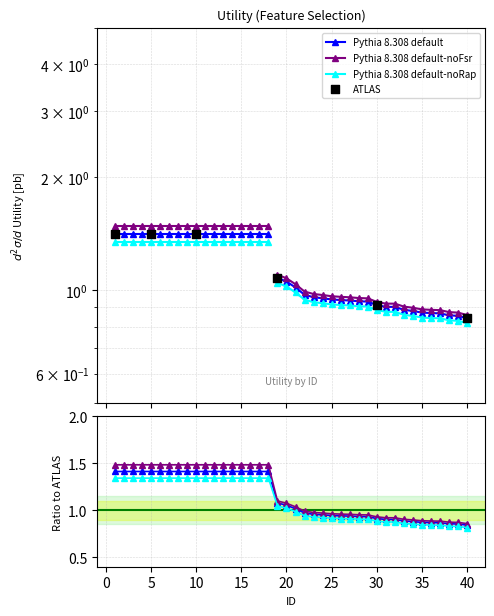

What is the ratio of the value at 19 to the value at 5?

0.8